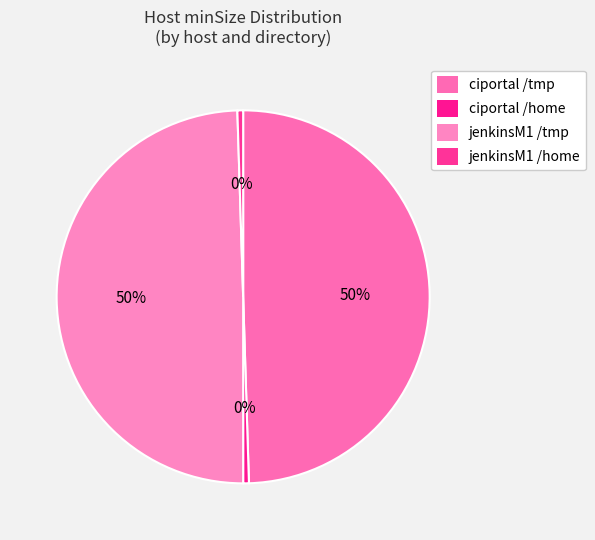

Is it true that ciportal /home is 0% of the pie?

True